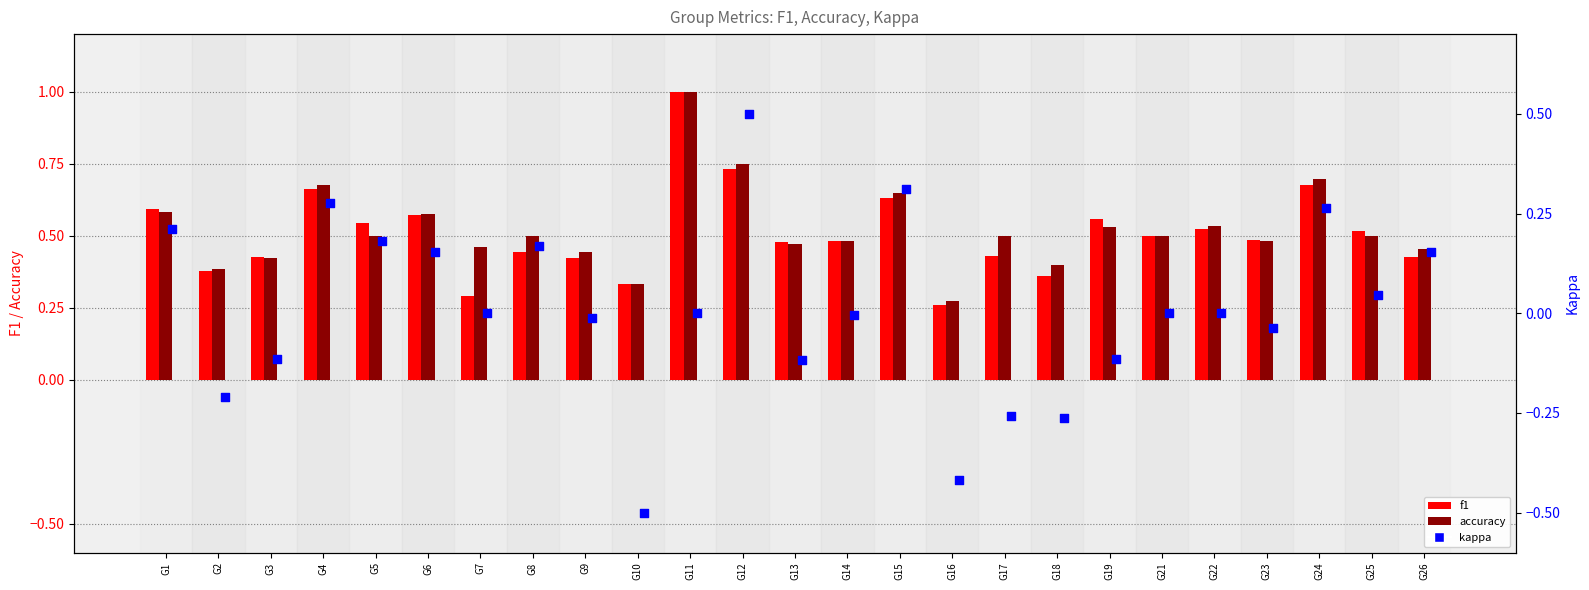

Which series reaches the maximum Y coordinate?

f1